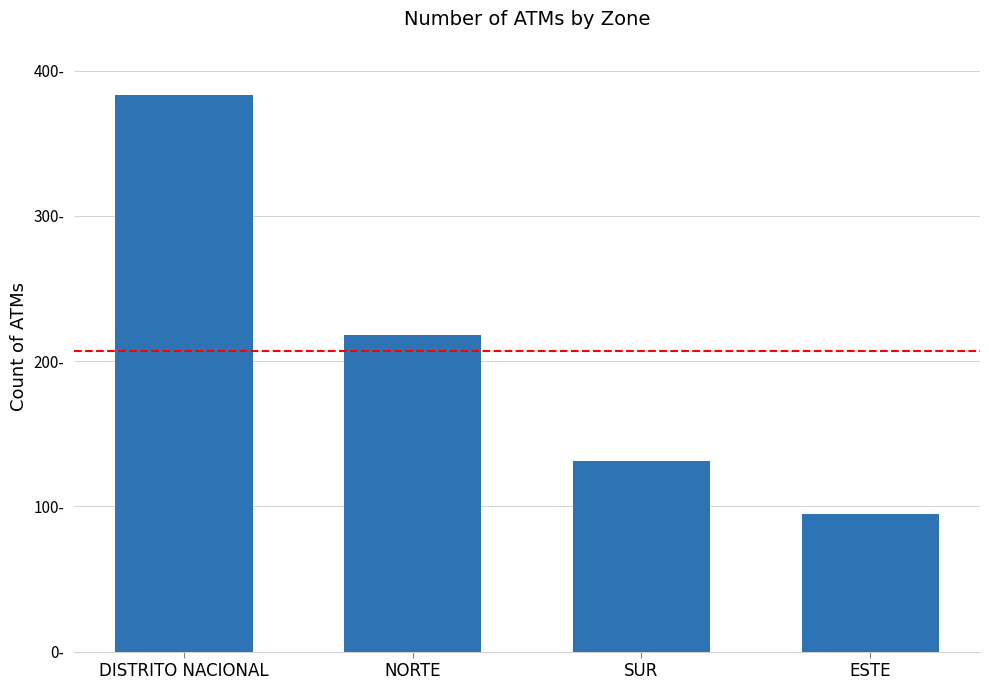

List the labels in order of value, largest first.

DISTRITO NACIONAL, NORTE, SUR, ESTE